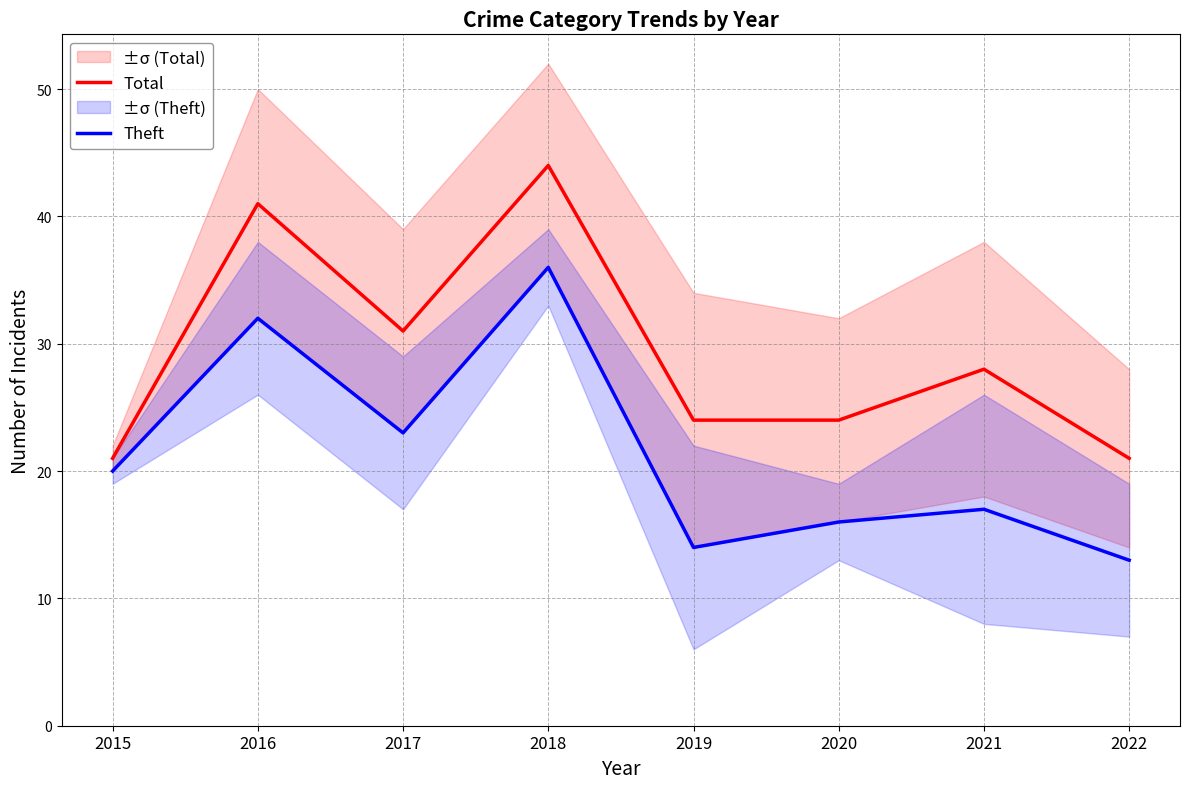

The Theft series shows 13 at 2022. True or false?

True